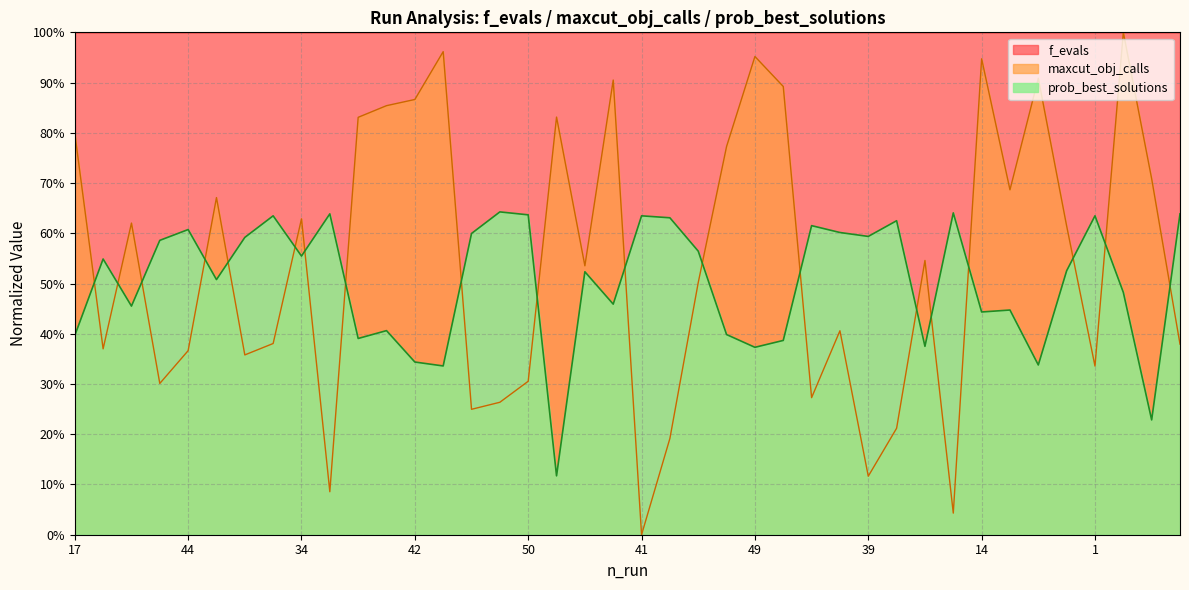

What is the label of the 2nd point from the left?

13